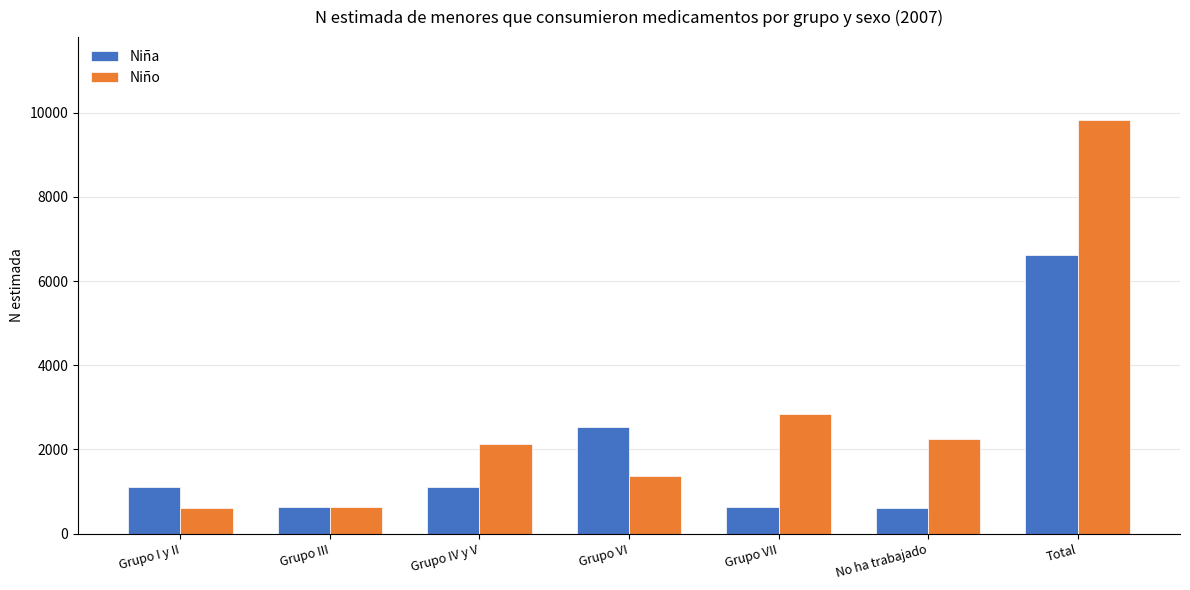

What is the label of the 3rd bar from the right?

Grupo VII